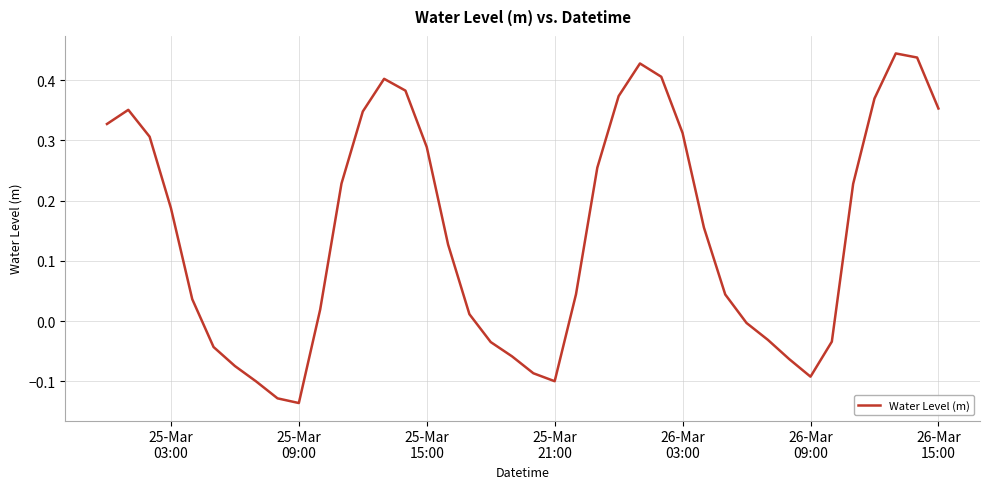

What is the difference between the maximum and minimum values?

0.6